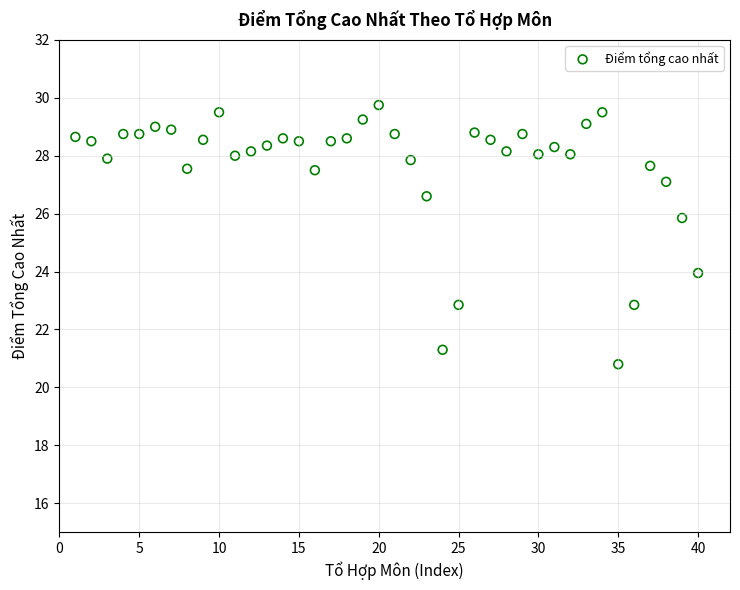

What is the range of X values (max minus min)?

39.0